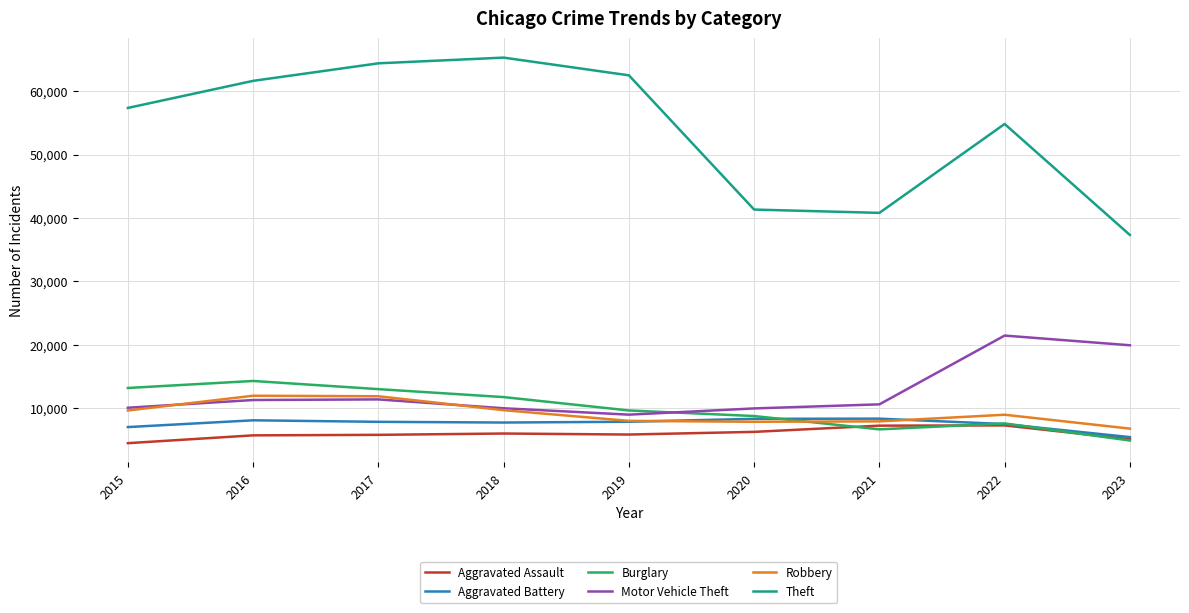

Which series has the largest range (max minus min)?

Theft